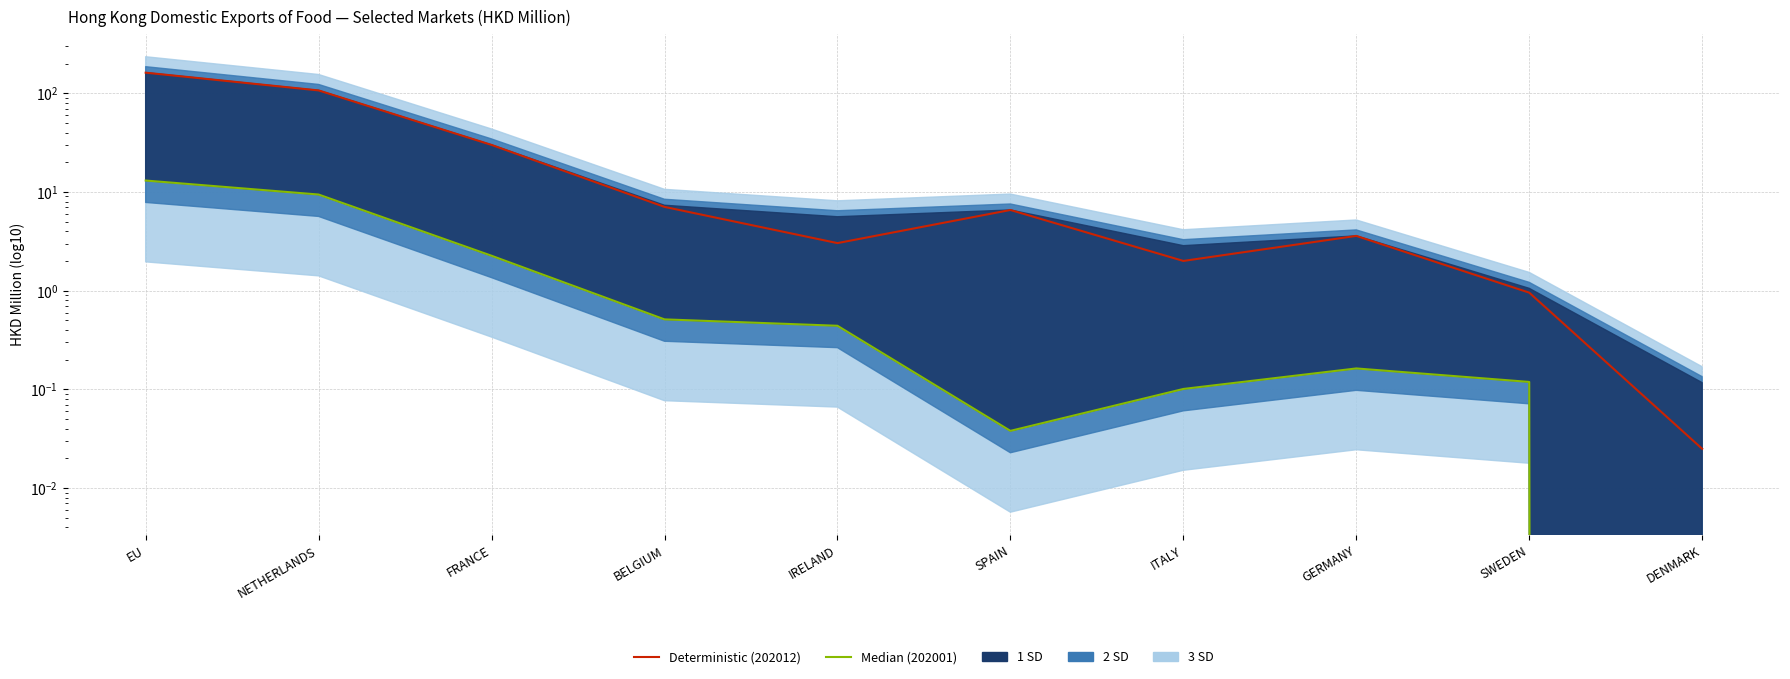

Reading left to right, list all the values displayed in this chart.

Deterministic (202012): 161.6	106.8	30.0	7.1	3.0	6.6	2.0	3.6	1.0	0.0
Median (202001): 13.0	9.4	2.3	0.5	0.4	0.0	0.1	0.2	0.1	0.0